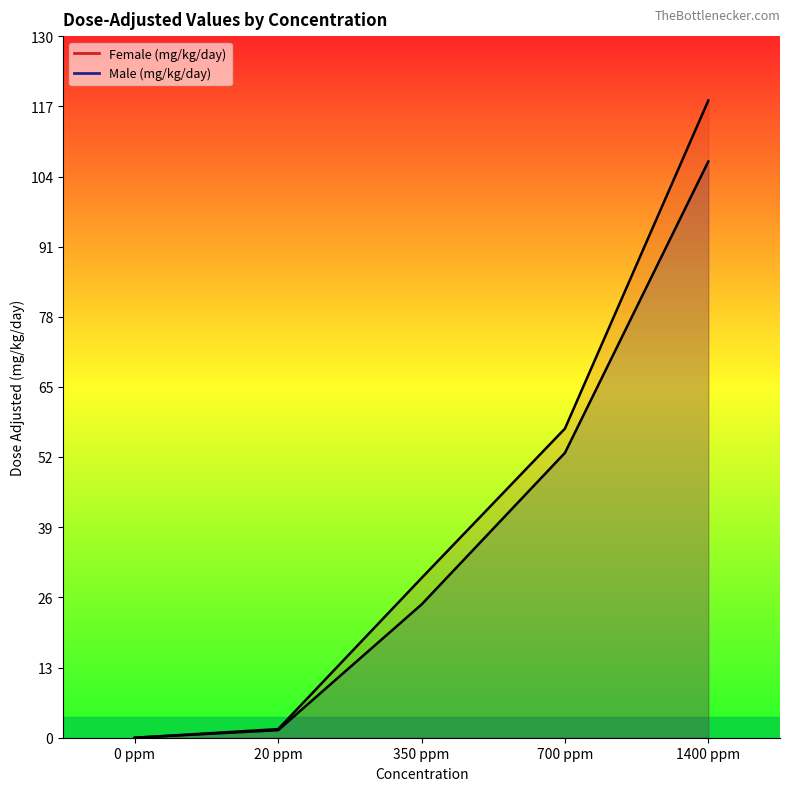

Rank the series at 20 ppm from lowest to highest value.

Male (mg/kg/day), Female (mg/kg/day)